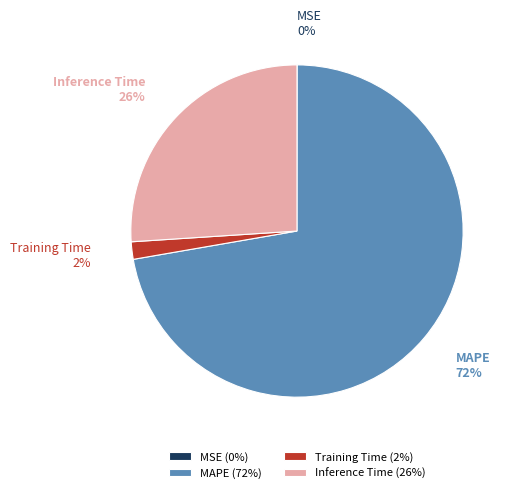

Is there any slice that represents more than half of the pie?

Yes